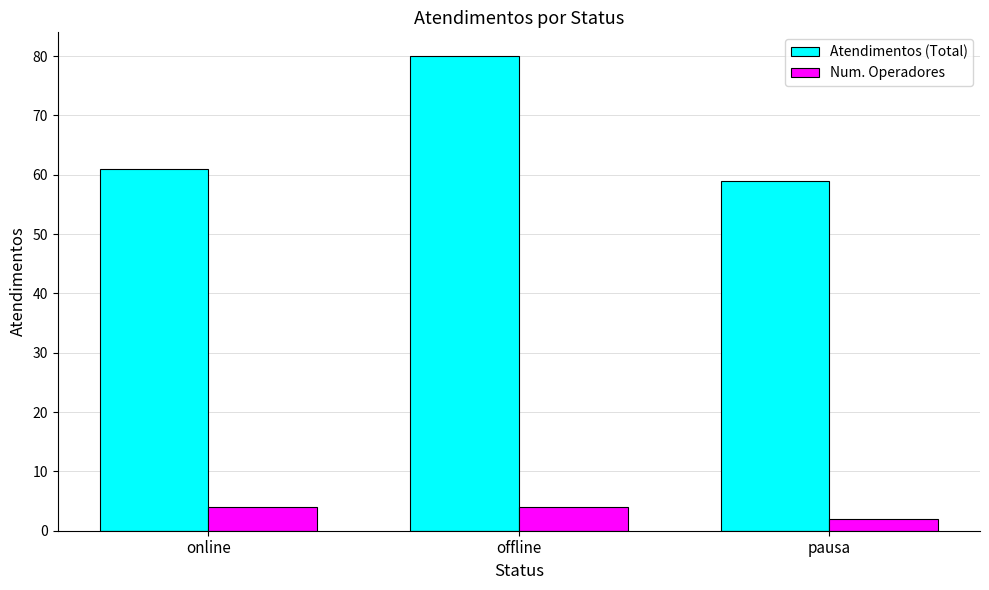

What is the minimum value for Atendimentos (Total)?

59